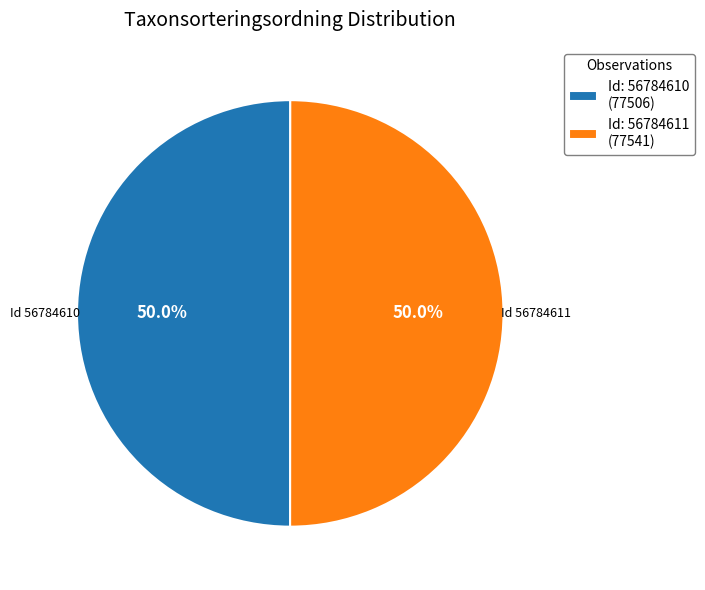

What is the total percentage of Id: 56784610 (77506) and Id: 56784611 (77541)?

100.0%